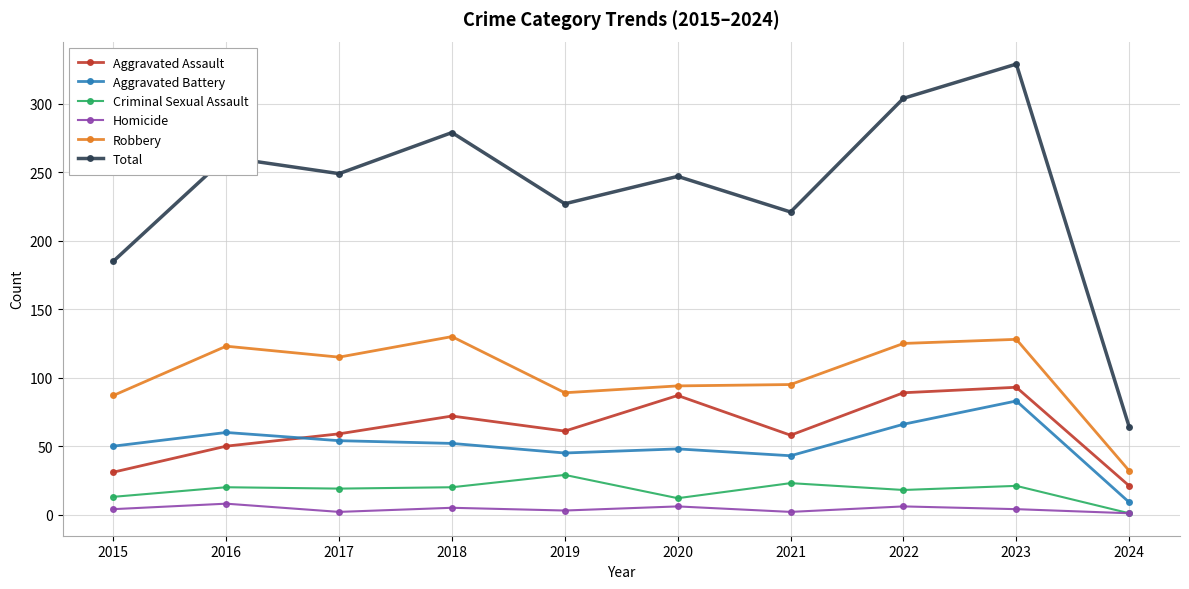

True or false: Robbery and Criminal Sexual Assault cross at least once.

False